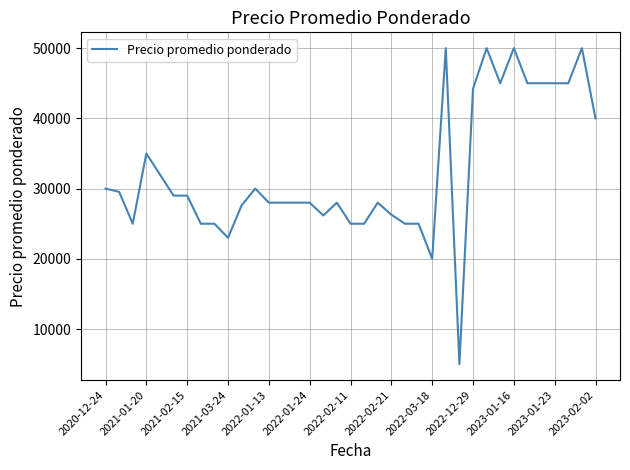

What is the difference between the maximum and minimum values?

45000